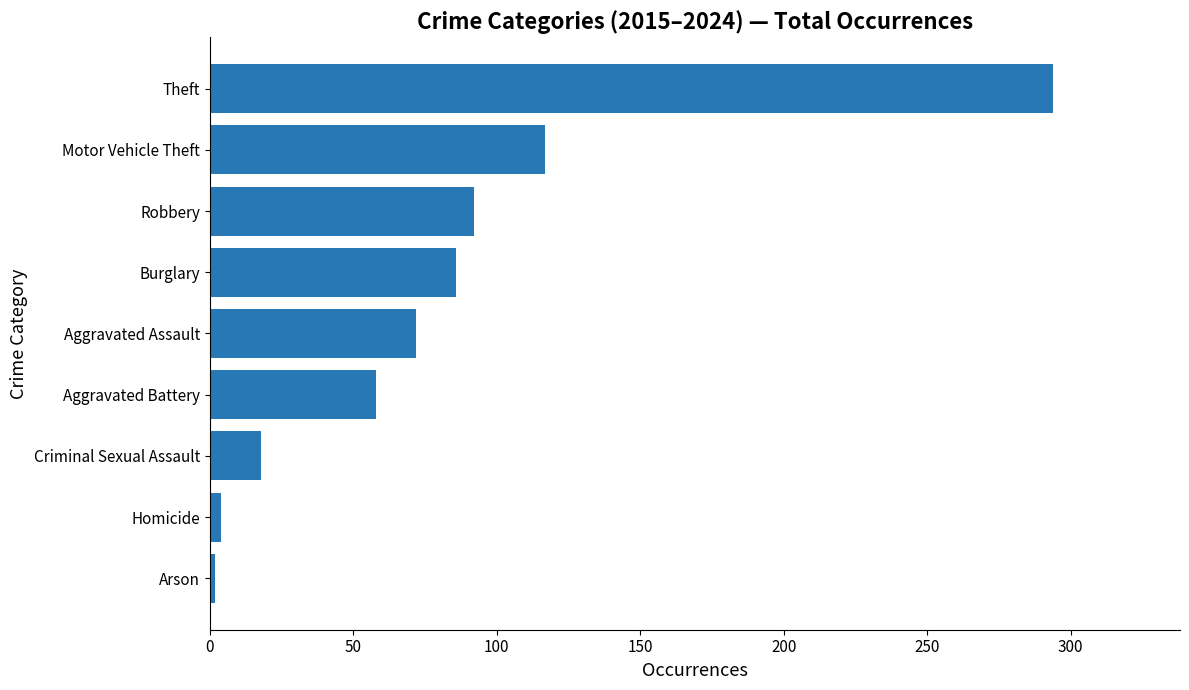

What is the greatest value displayed?

294